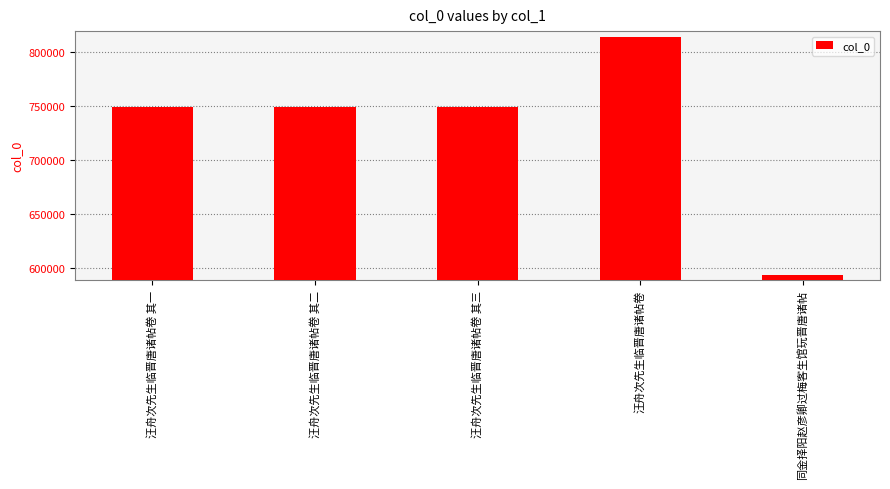

How many categories are shown in the chart?

5